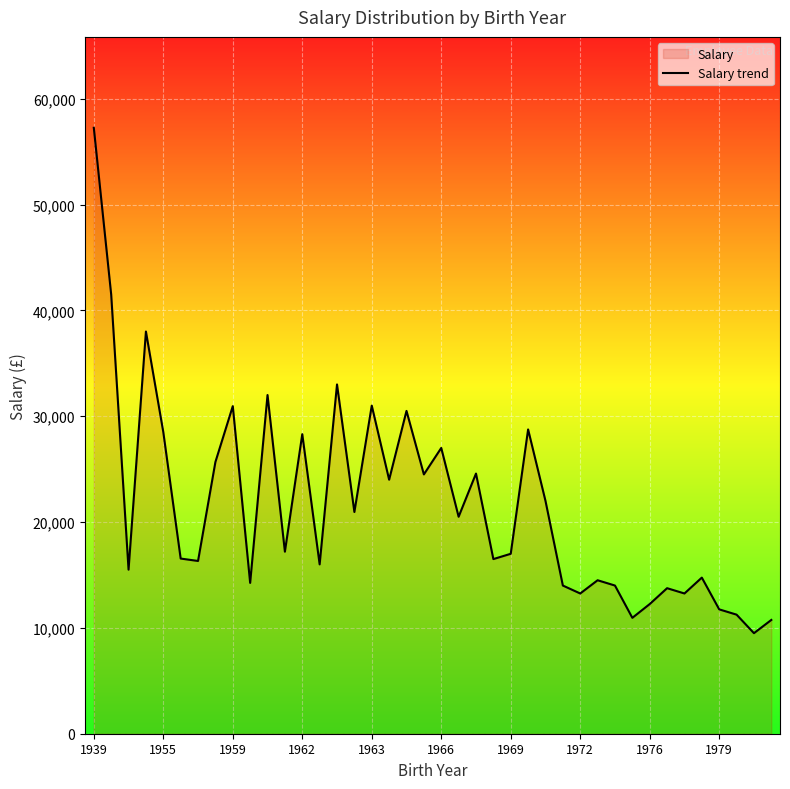

The chart shows a value of 17000 at 1969. True or false?

True